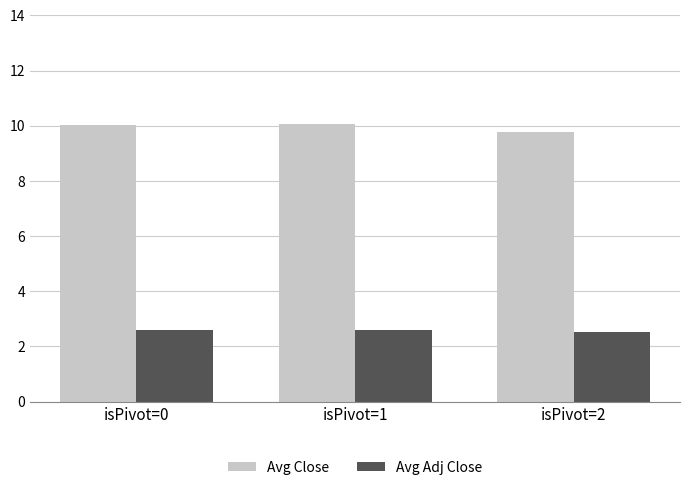

What is the average value of the Avg Close series?

9.9